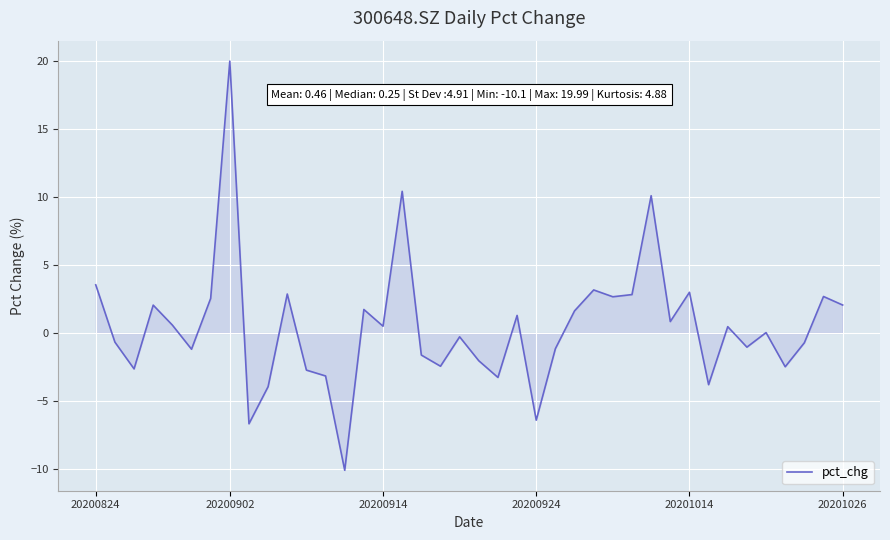

What is the difference between the maximum and minimum values?

30.1